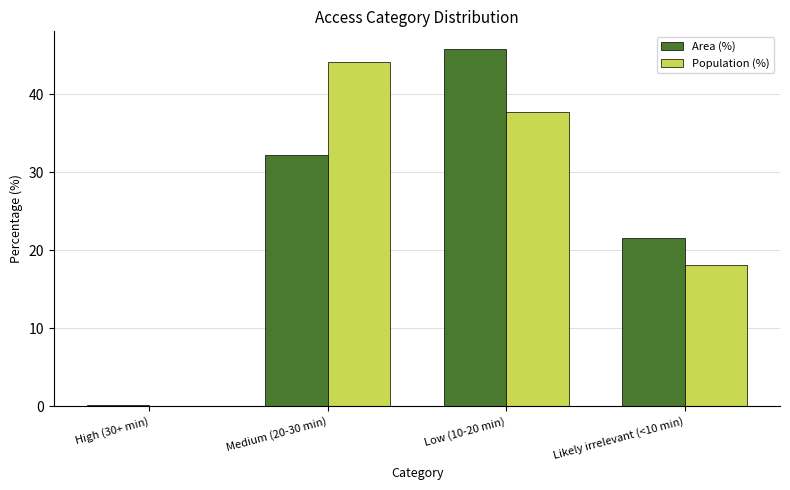

What is the spread (max minus min) of values at Medium (20-30 min)?

11.9